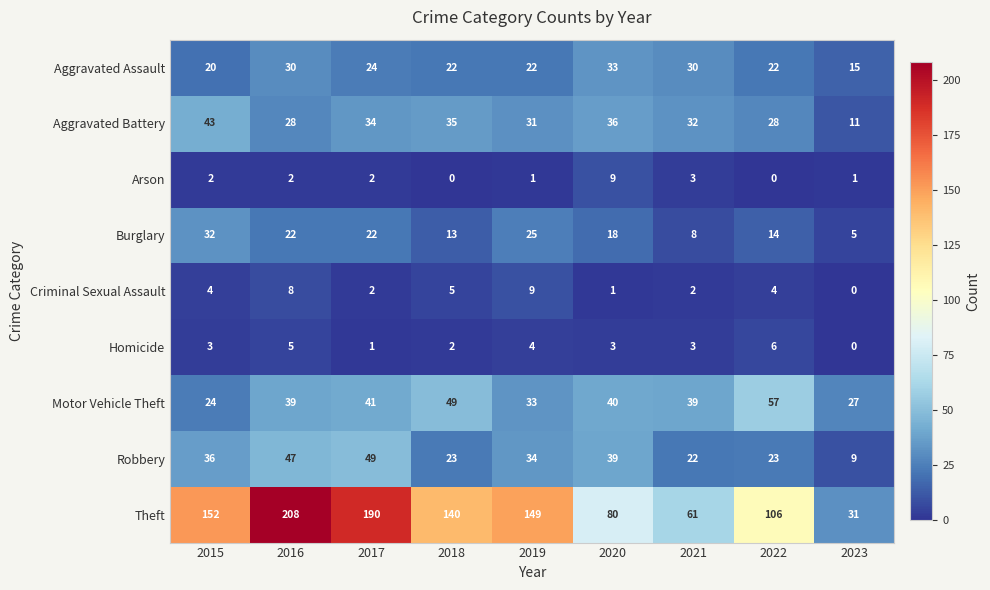

What is the sum of all Motor Vehicle Theft values?

349